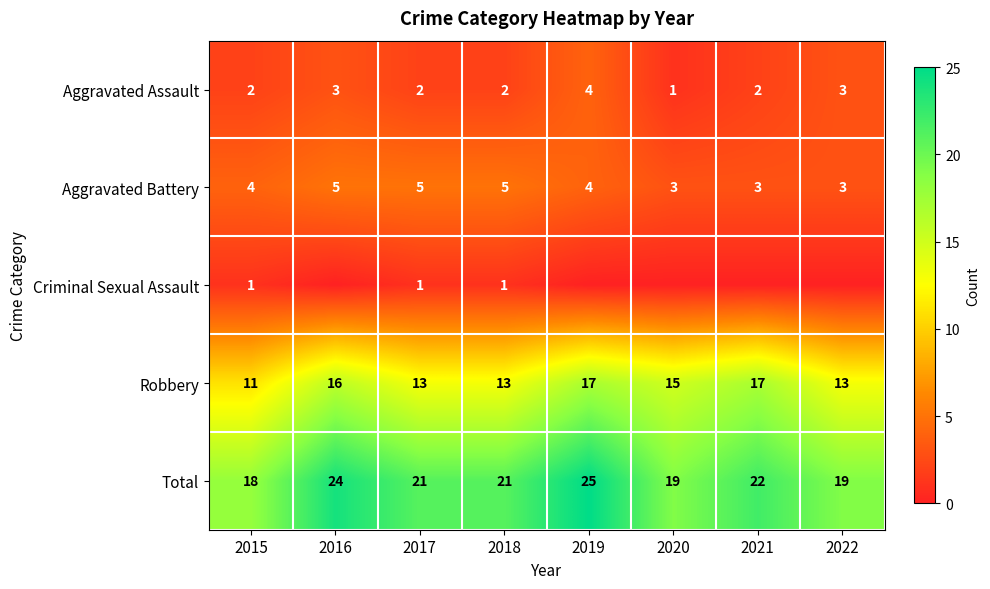

Is it true that Aggravated Assault equals 4 at 2019?

True